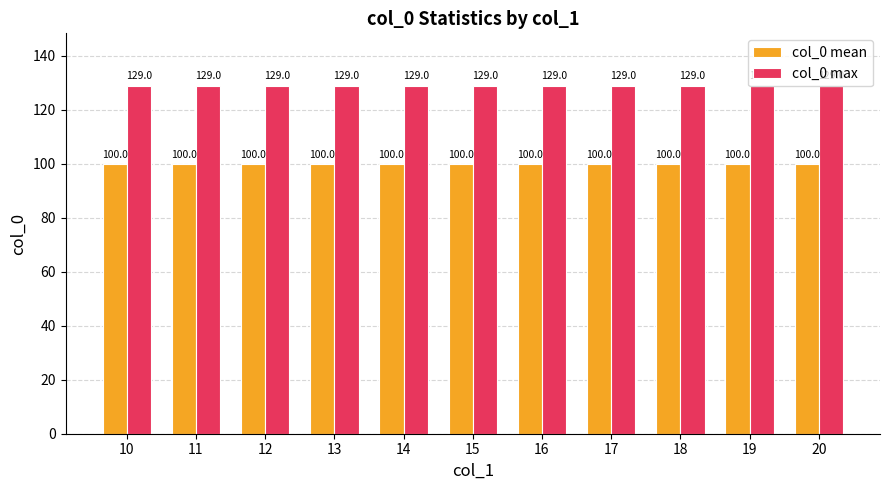

What is the difference between the highest and lowest values at 18?

29